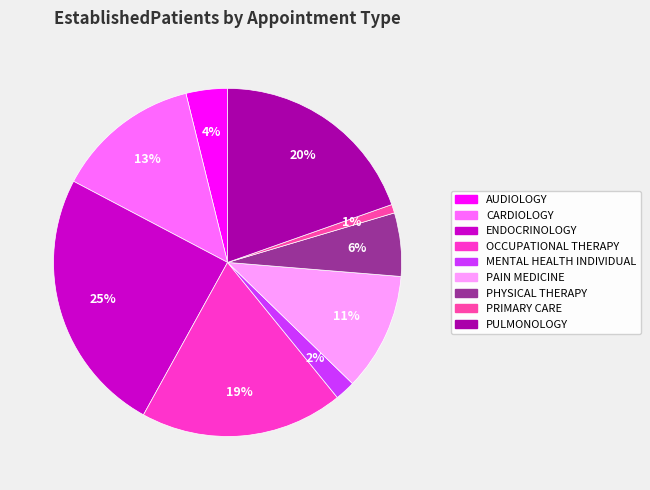

Which slice is the smallest?

PRIMARY CARE